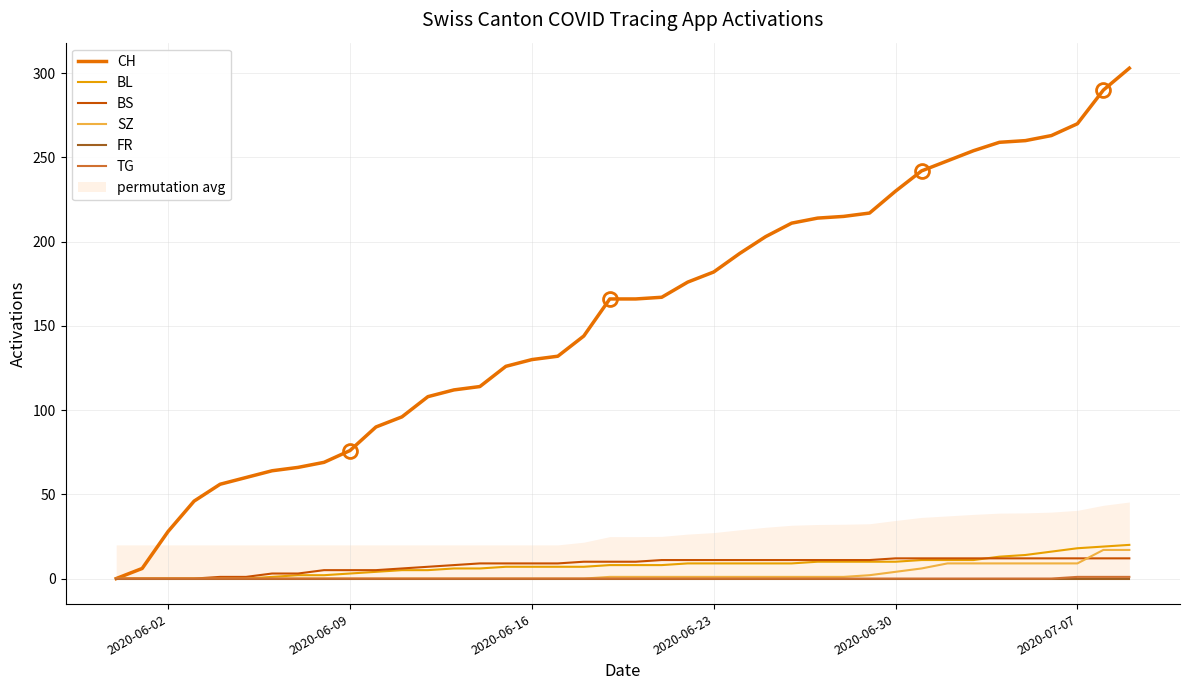

Is it true that BL equals 18 at 2020-07-07?

True